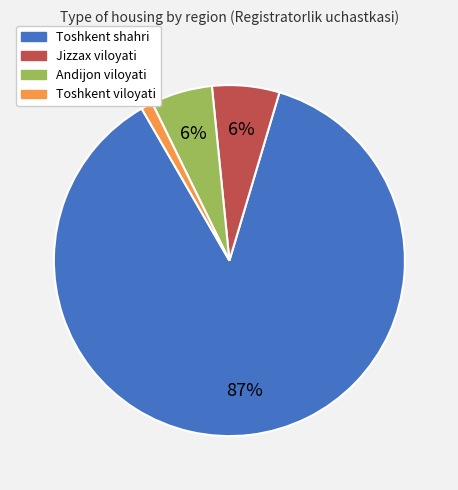

Is it true that Toshkent shahri is 99% of the pie?

False